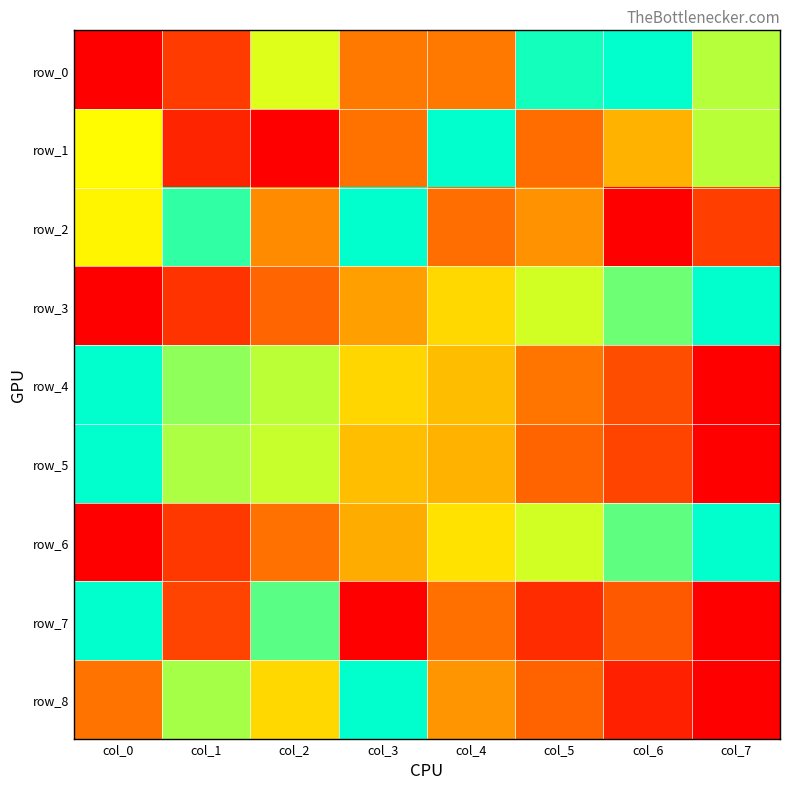

Reading left to right, extract all data points from this chart.

row_0: 0.0	0.2	0.7	0.3	0.3	1.0	1.0	0.8
row_1: 0.7	0.1	0.0	0.3	1.0	0.3	0.5	0.8
row_2: 0.6	0.9	0.4	1.0	0.3	0.4	0.0	0.2
row_3: 0.0	0.1	0.3	0.4	0.6	0.7	0.9	1.0
row_4: 1.0	0.8	0.8	0.6	0.5	0.3	0.2	0.0
row_5: 1.0	0.8	0.7	0.5	0.5	0.3	0.2	0.0
row_6: 0.0	0.1	0.3	0.5	0.6	0.7	0.9	1.0
row_7: 1.0	0.2	0.9	0.0	0.3	0.1	0.2	0.0
row_8: 0.3	0.8	0.6	1.0	0.4	0.3	0.1	0.0